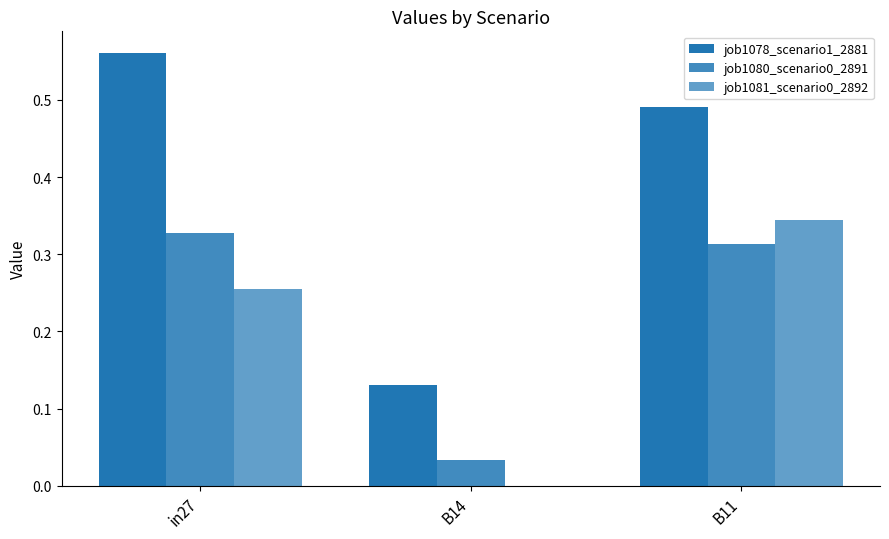

How many distinct data groups are displayed?

3